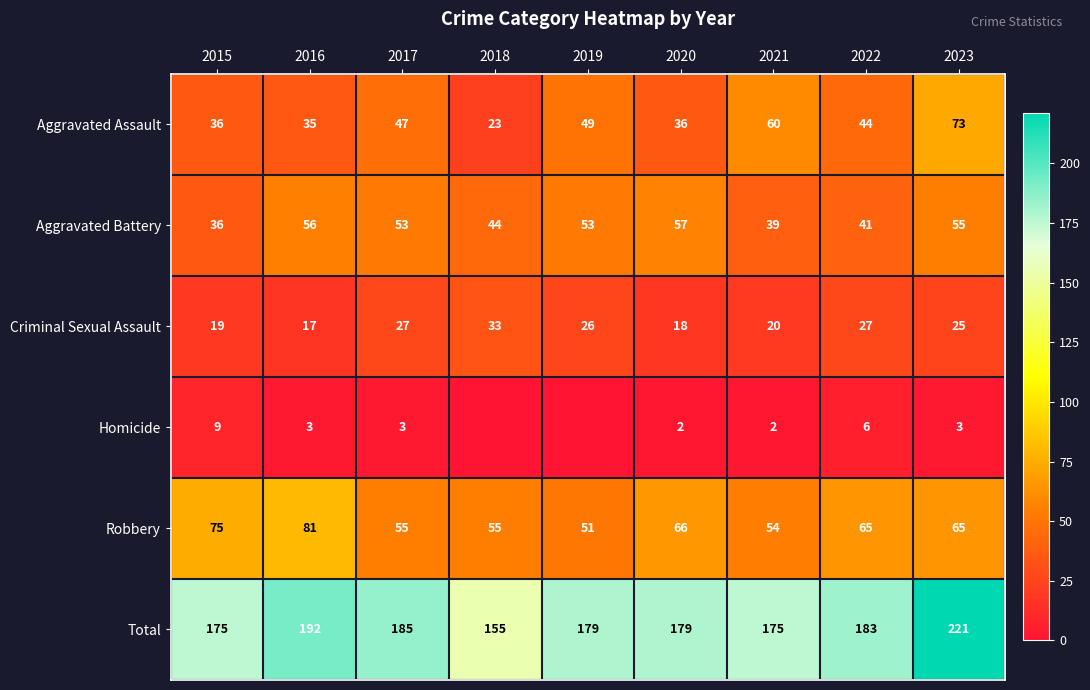

What is the greatest value displayed?

221